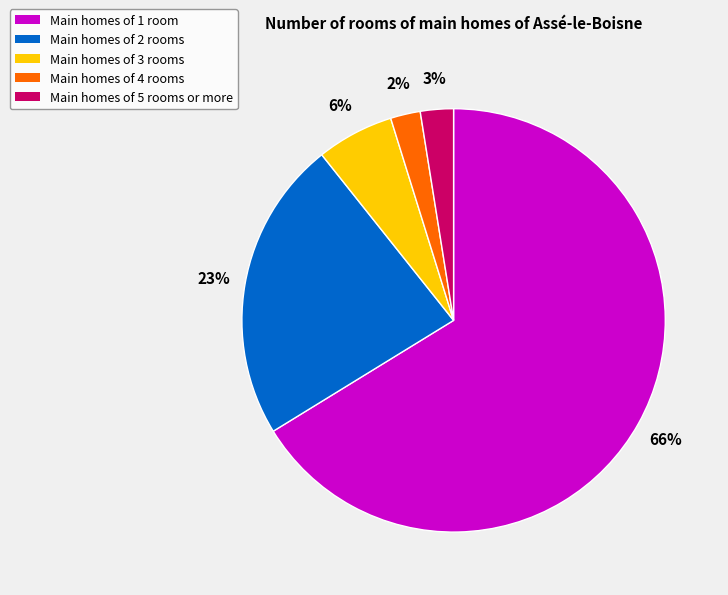

The Main homes of 1 room slice represents 76% of the pie. True or false?

False